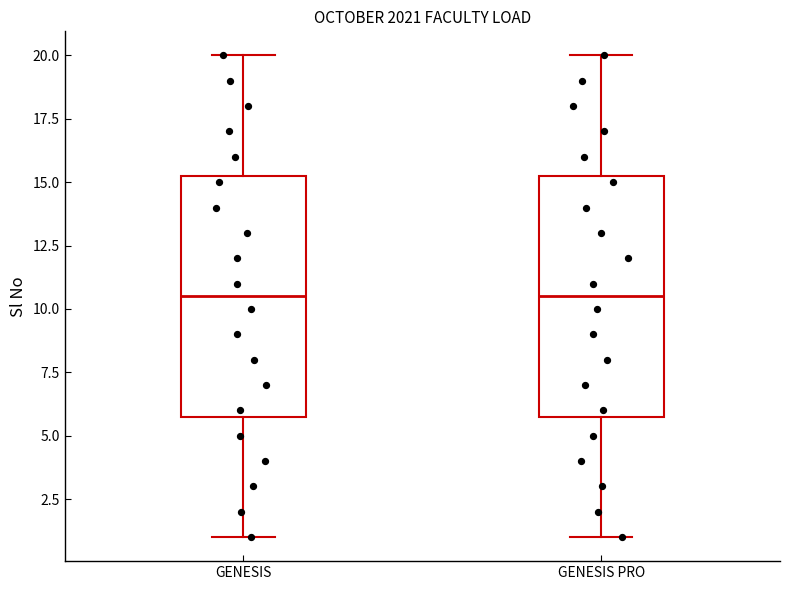

Reading left to right, read every box against the y-axis: the position of its median line, the range the box covers, and the ends of its whiskers. The values are not printed on the chart, so give them approximately, as read against the axis.

GENESIS: median 10.5, box 6.0 to 15.5, whiskers 1.0 to 20.0
GENESIS PRO: median 10.5, box 6.0 to 15.5, whiskers 1.0 to 20.0